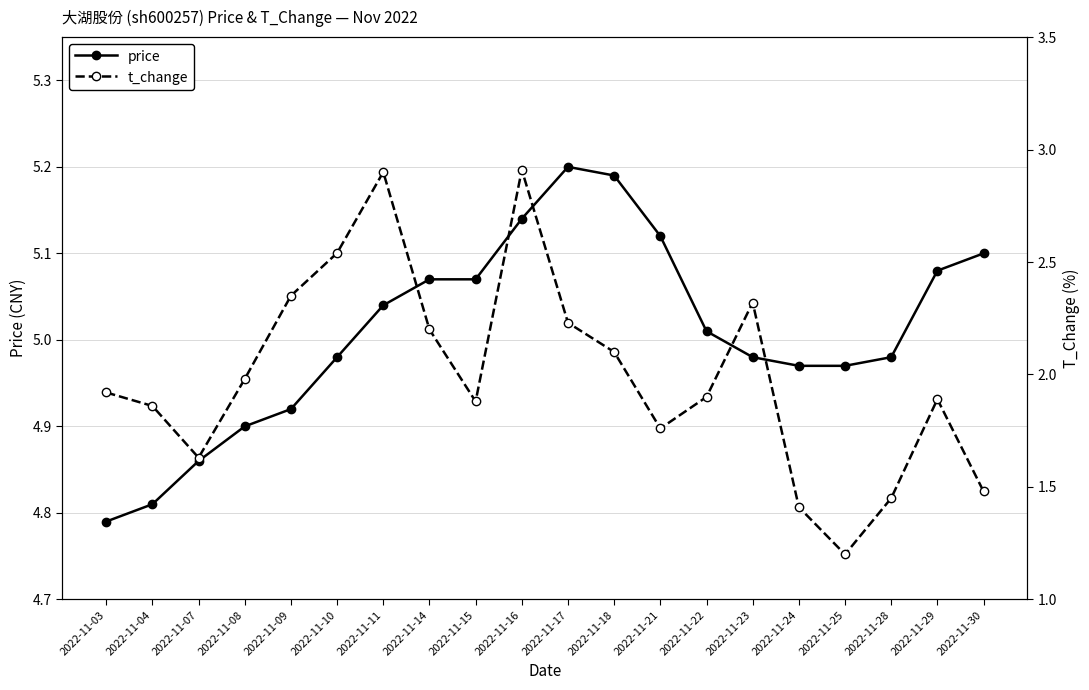

Is the value of t_change at 2022-11-29 greater than the value of price at 2022-11-16?

No